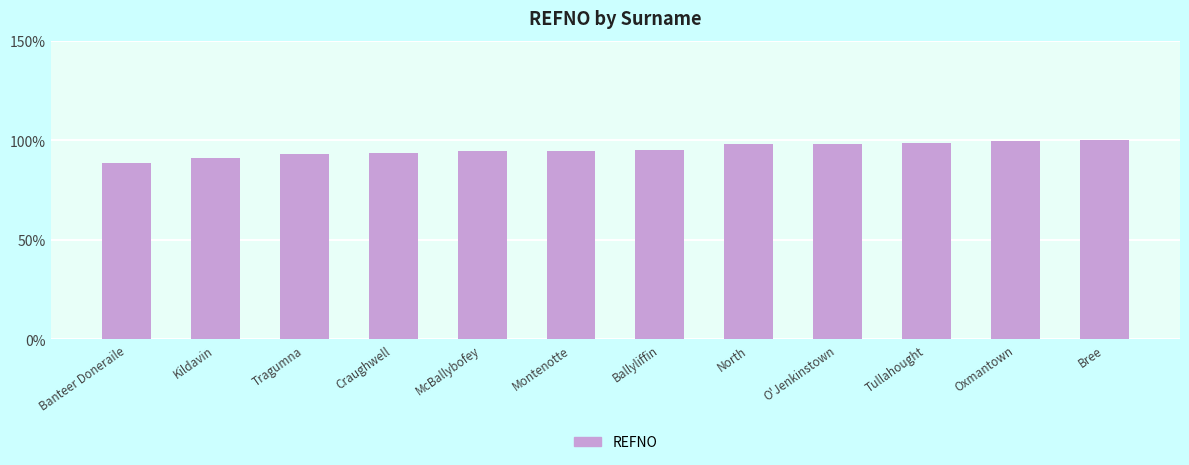

What is the value of the 5th bar from the left?

94.8